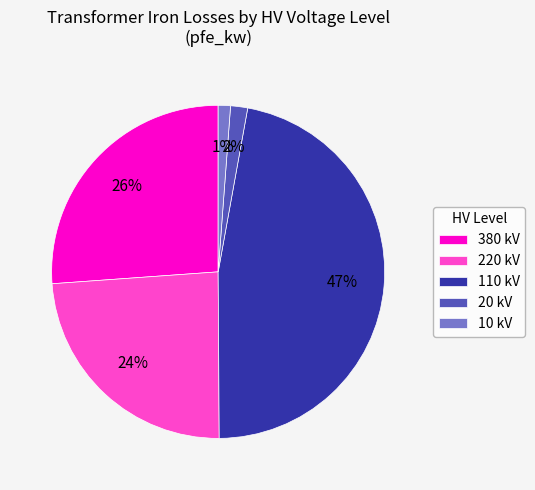

Which has a higher value, 220 kV or 110 kV?

110 kV